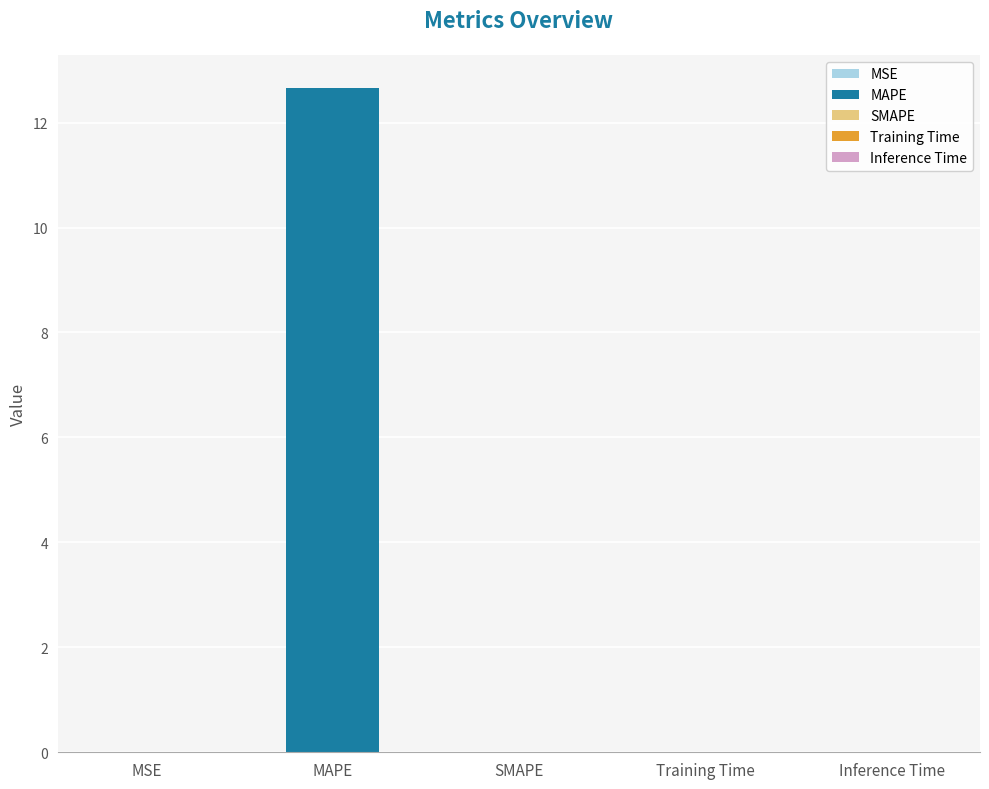

What is the label of the 5th bar from the left?

Inference Time